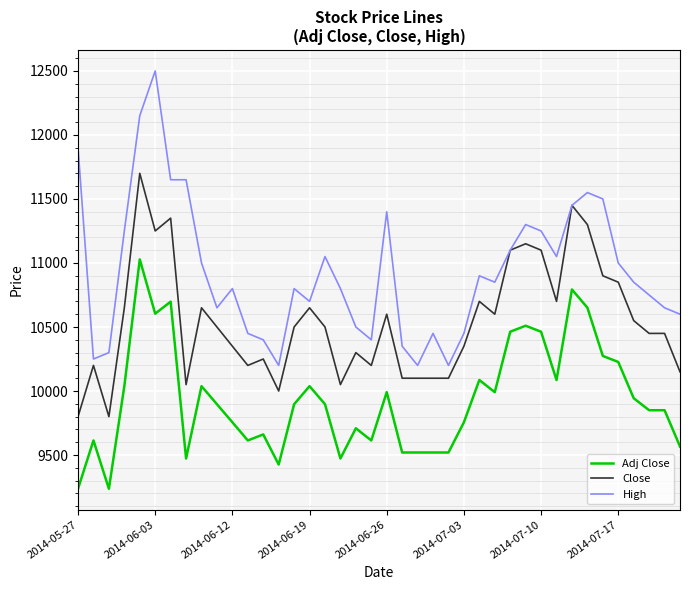

Rank the series by their maximum value, from lowest to highest.

Adj Close, Close, High